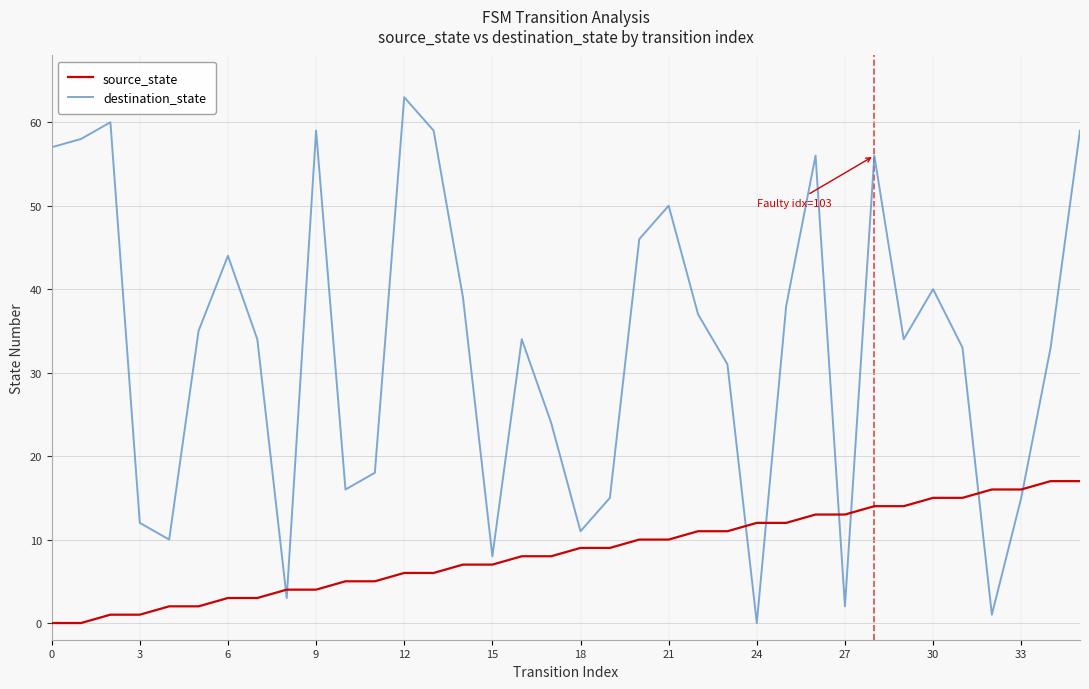

What is the difference between the maximum and minimum values in the destination_state series?

63